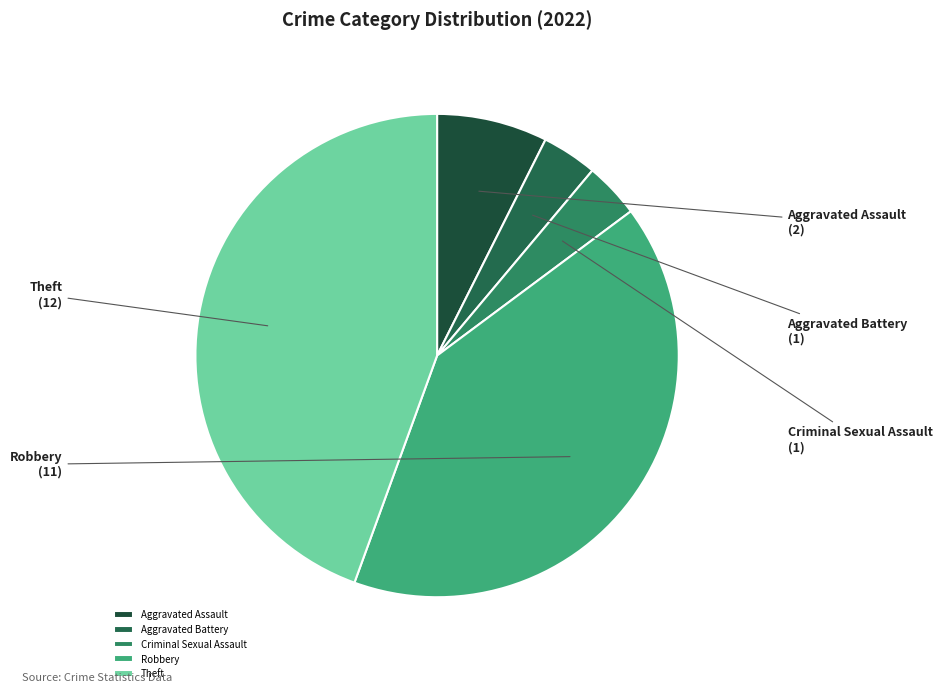

What is the ratio of the value at Aggravated Battery to the value at Criminal Sexual Assault?

1.0